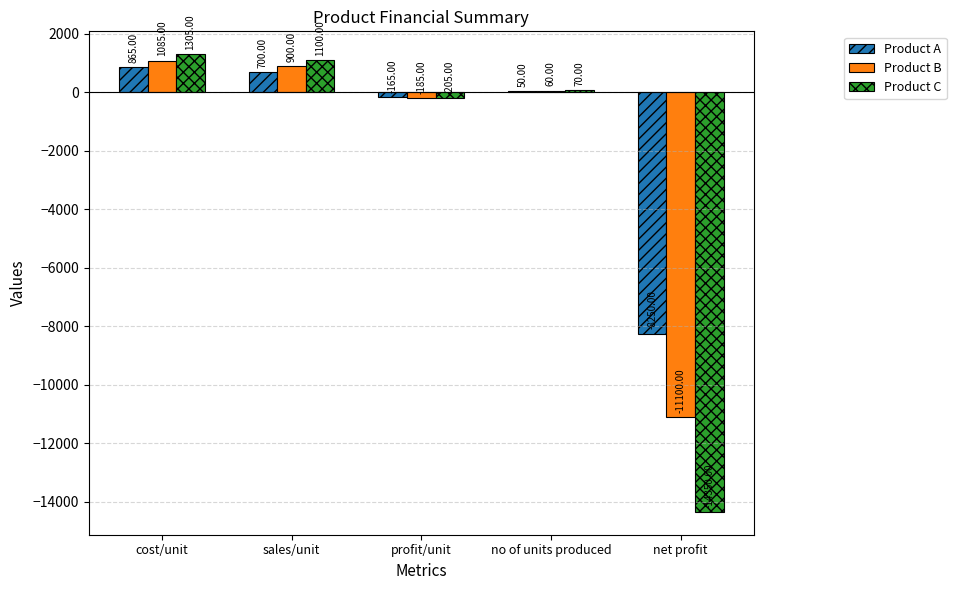

Which series changed the most between sales/unit and net profit?

Product C